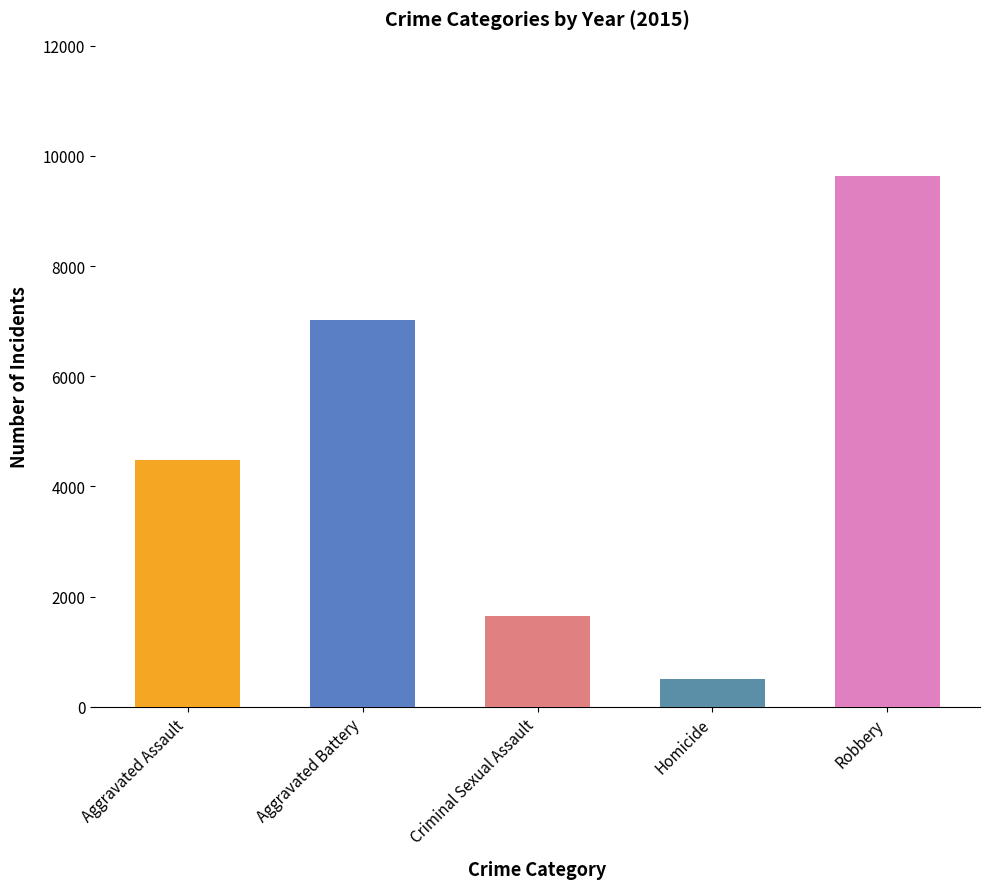

What is the label of the 1st bar from the left?

Aggravated Assault